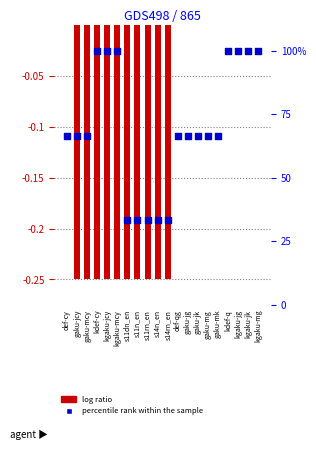

At how many categories does at least one series exceed 98?

7